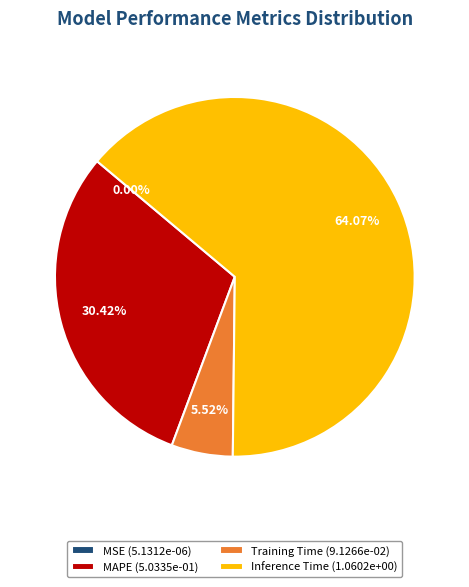

Is the sum of Training Time (9.1266e-02) and Inference Time (1.0602e+00) greater than half?

Yes